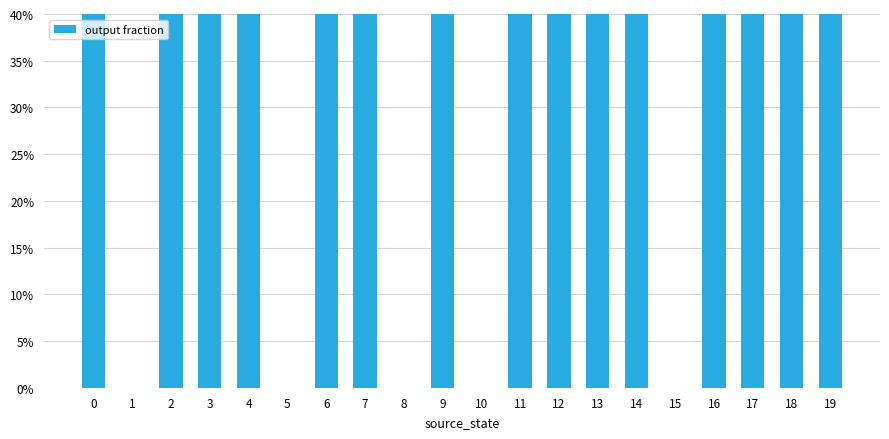

What is the sum of all values?

11.0